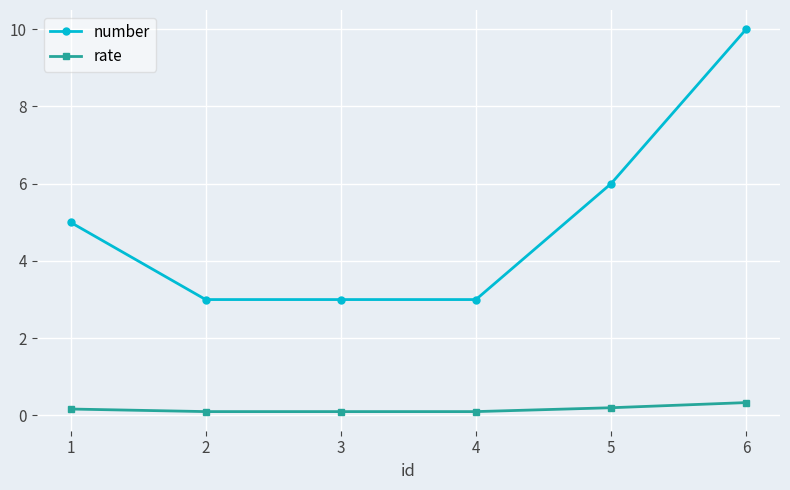

Which series has the largest total across all categories?

number